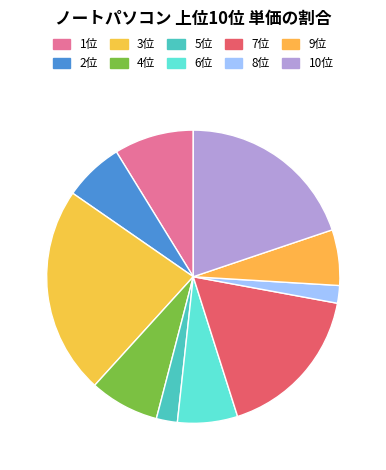

Rank the categories by value from lowest to highest.

8位, 5位, 9位, 2位, 6位, 4位, 1位, 7位, 10位, 3位